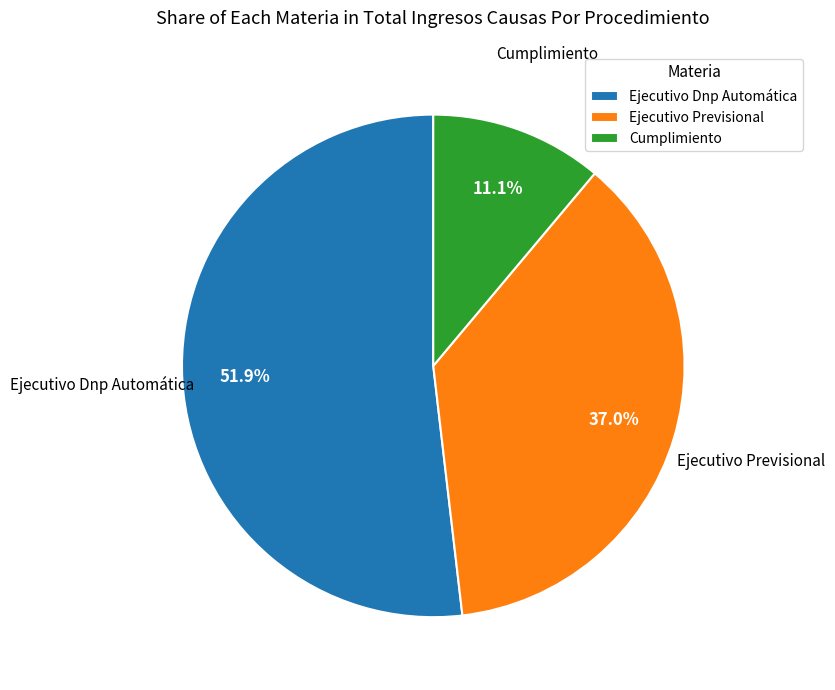

Rank the categories by value from lowest to highest.

Cumplimiento, Ejecutivo Previsional, Ejecutivo Dnp Automática